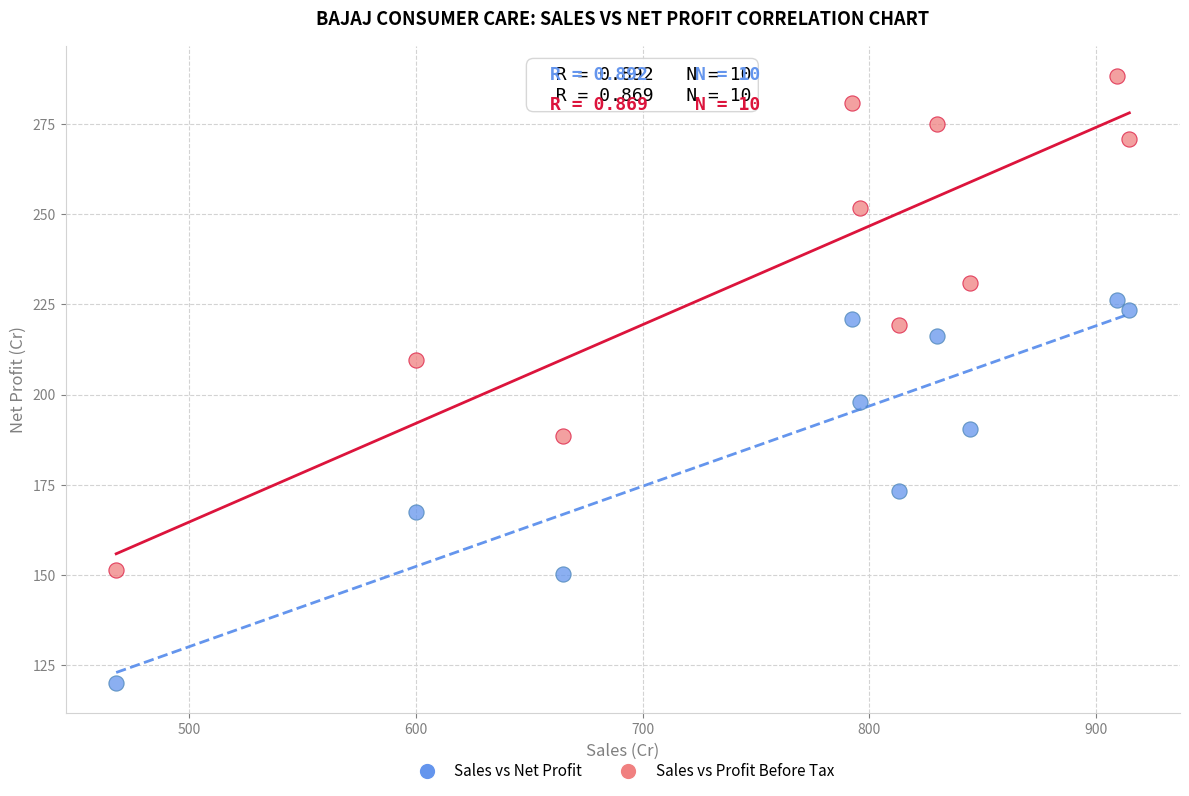

Which series contains the highest Y value?

Sales vs Profit Before Tax